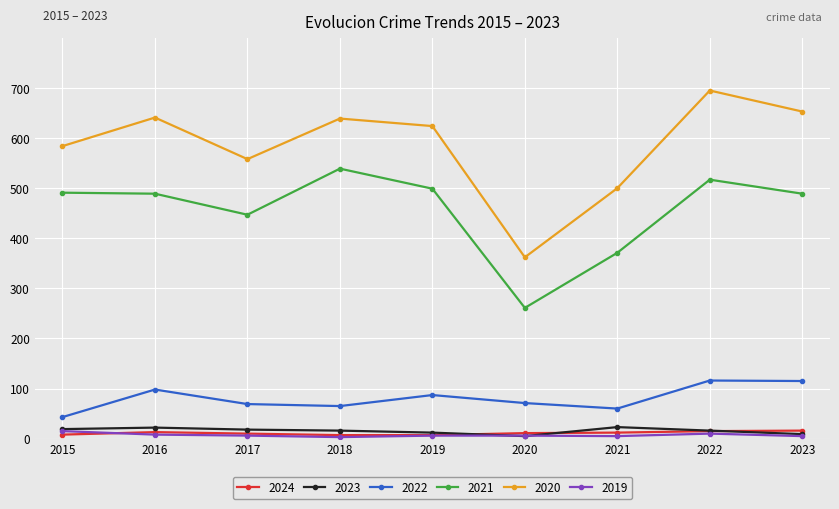

True or false: 2020 has a value of 223 at 2020.

False